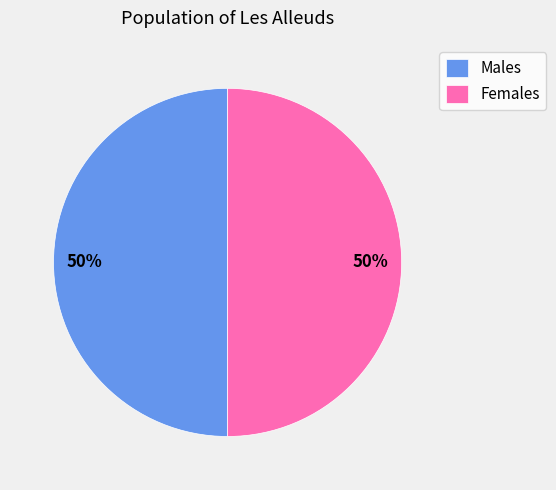

To the nearest percent, what is the combined percentage of Females and Males?

100%